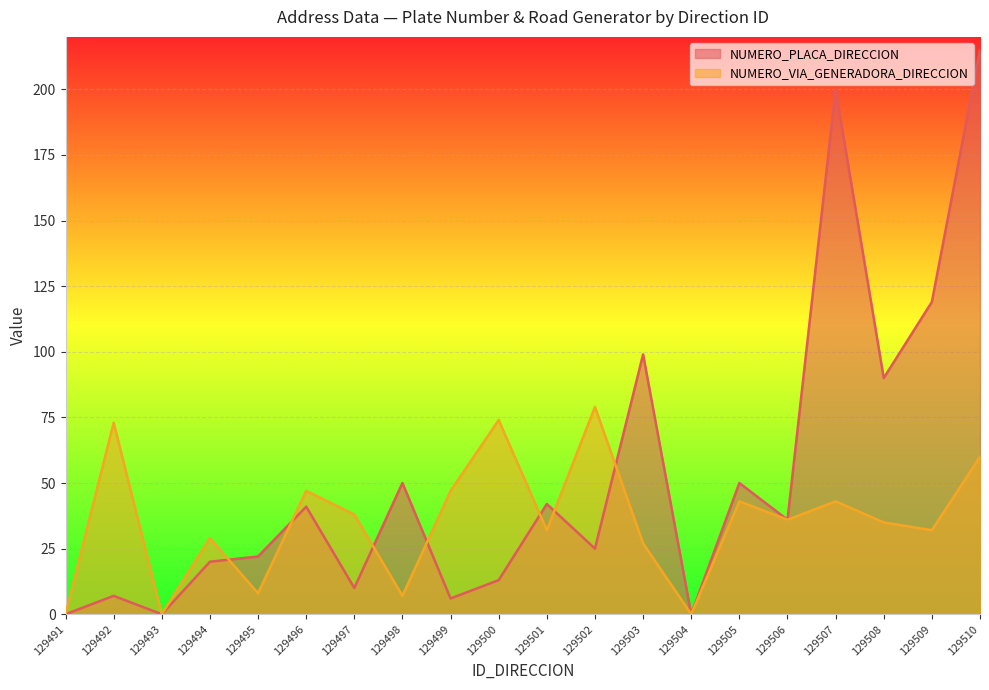

Between which two adjacent categories do NUMERO_PLACA_DIRECCION and NUMERO_VIA_GENERADORA_DIRECCION first intersect?

129494 and 129495